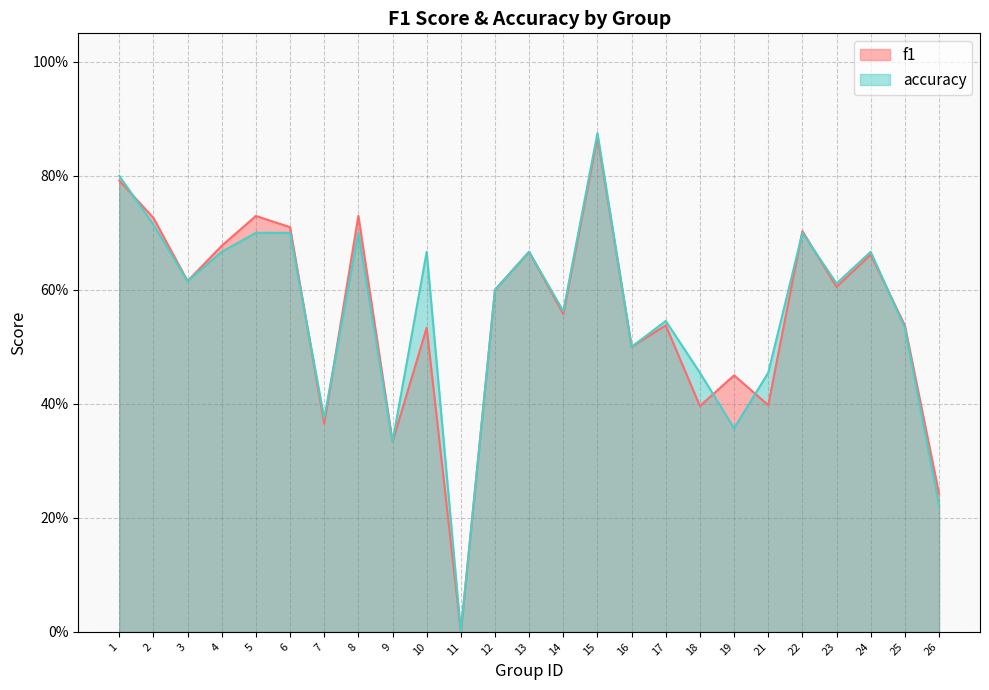

True or false: f1 and accuracy cross at least once.

True